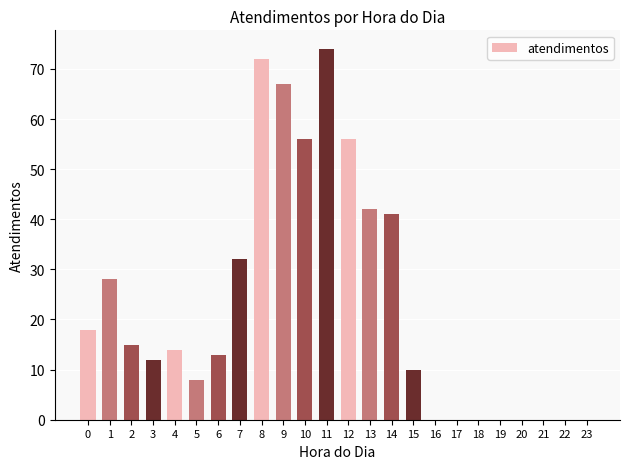

Is it true that the value at 5 is 2?

False